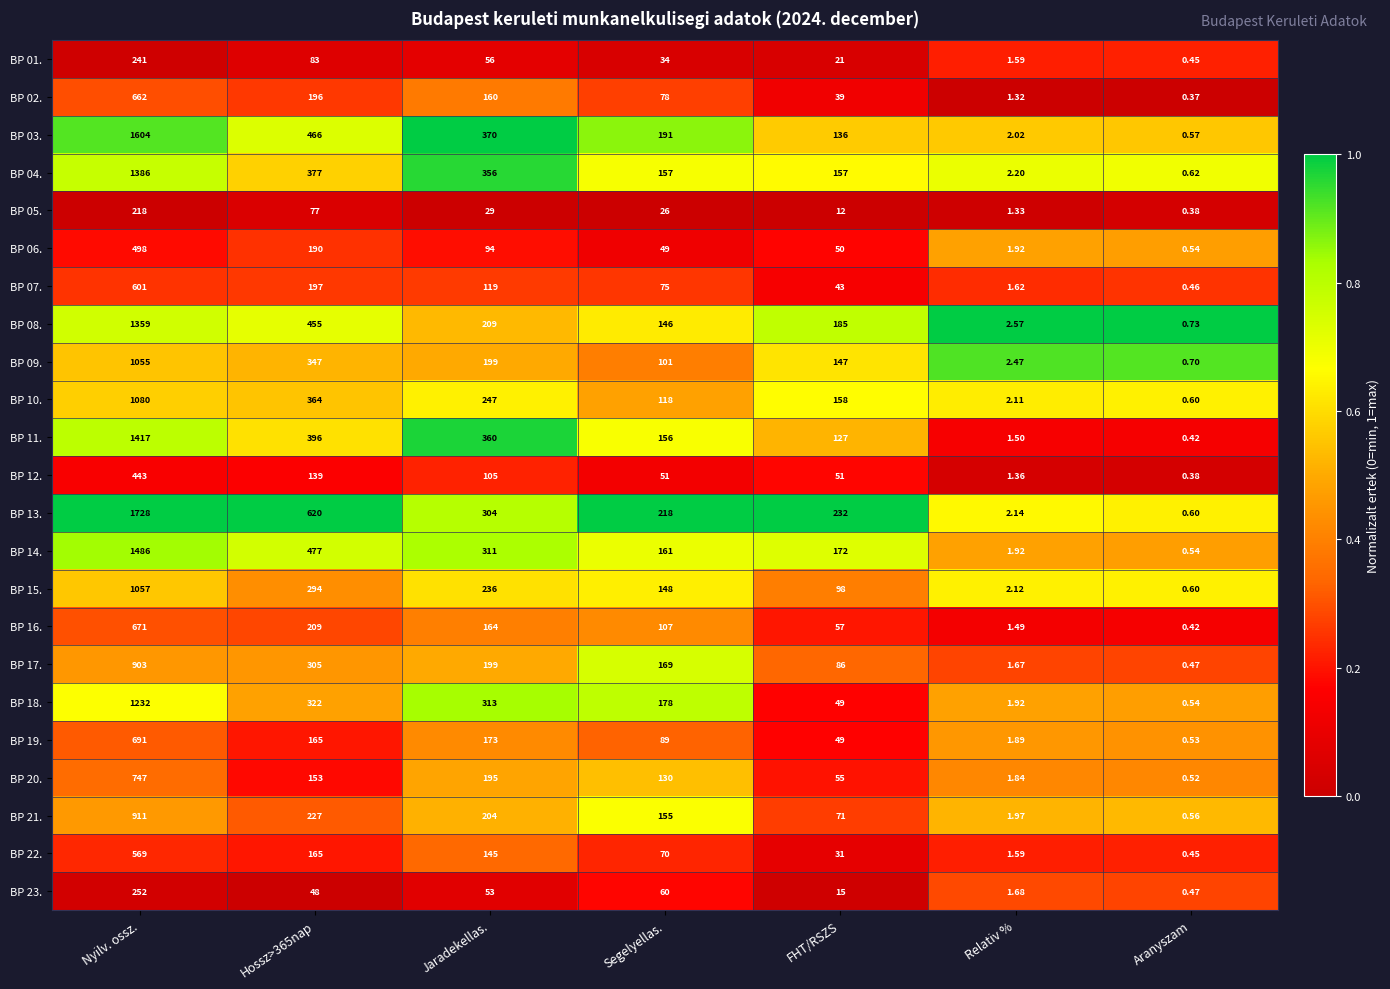

How many series are shown in this chart?

23